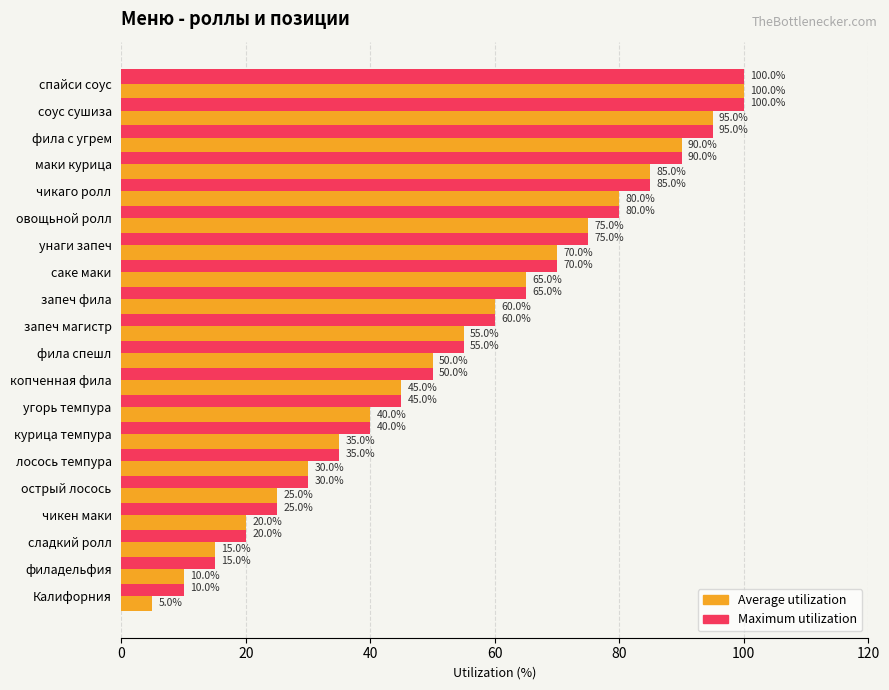

What is the difference between the highest and lowest values at филадельфия?

5.0